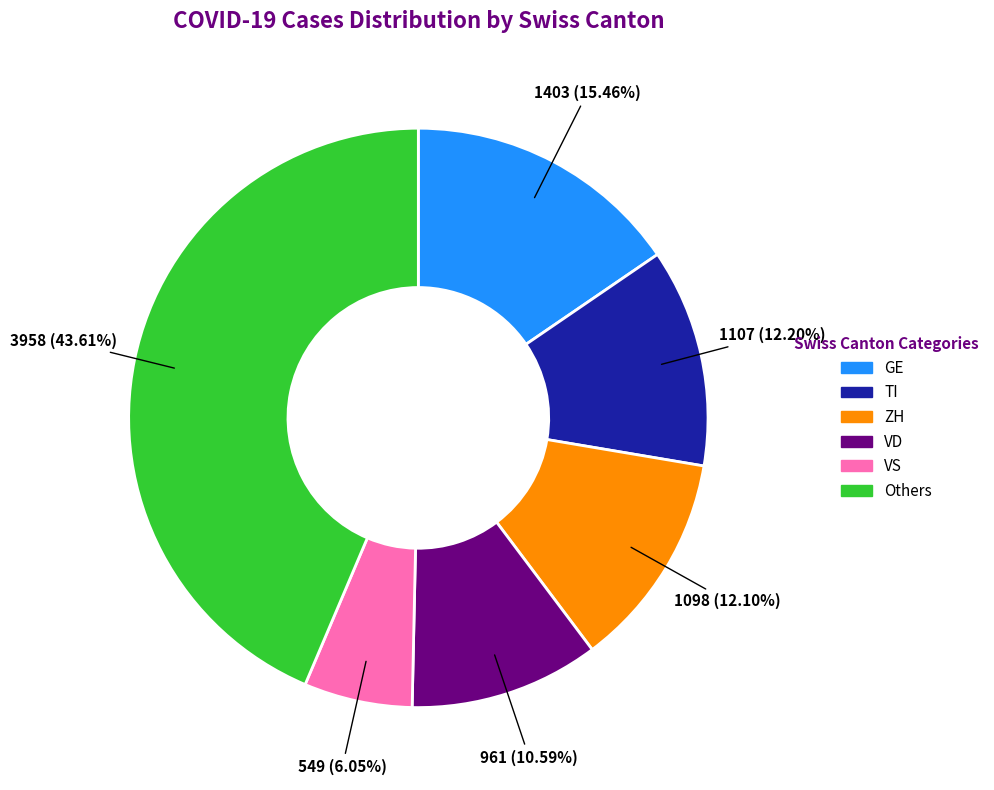

Count the number of slices in the pie.

6